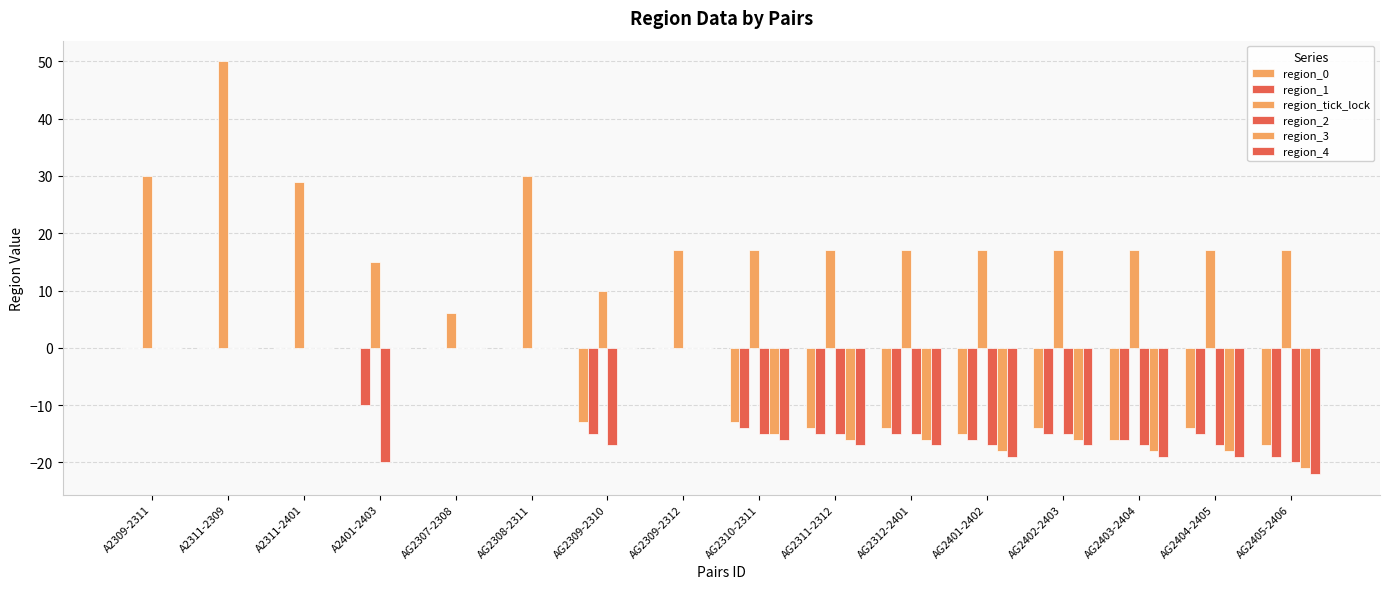

How many groups of bars are there?

16